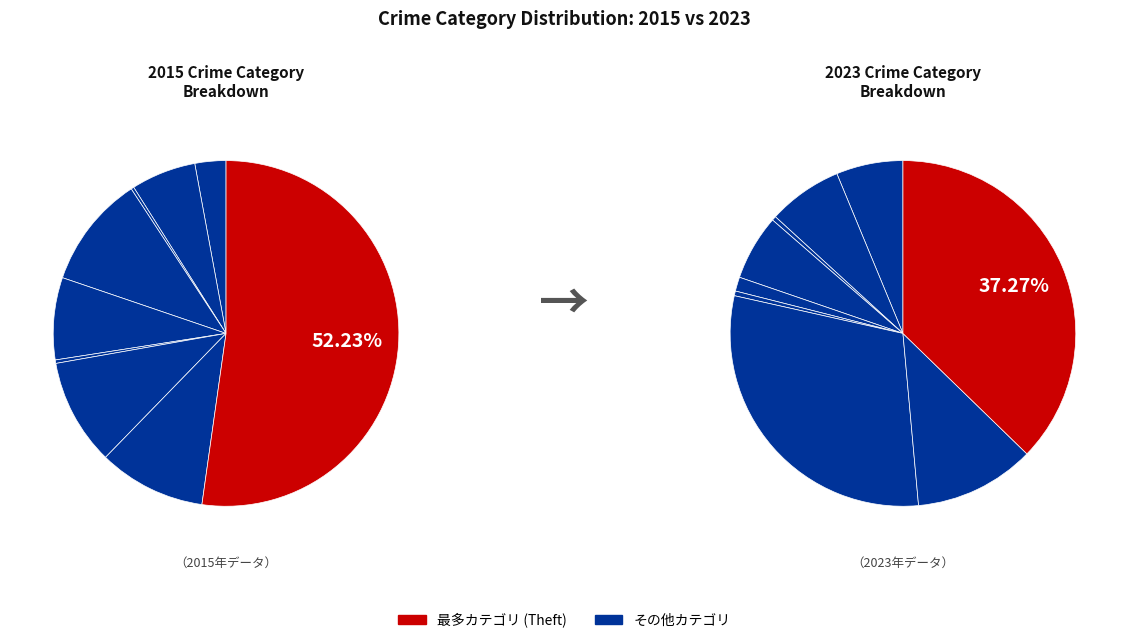

To the nearest percent, what is the combined percentage of Aggravated Battery and Burglary?

17%